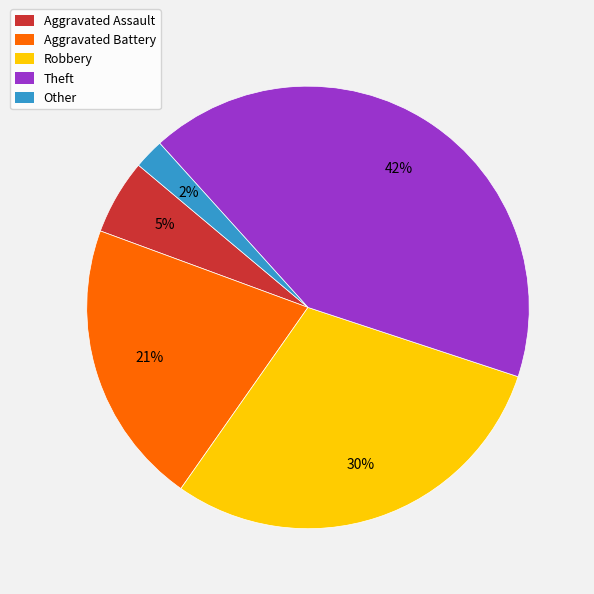

To the nearest percent, what is the difference between the largest and smallest slice percentages?

40%